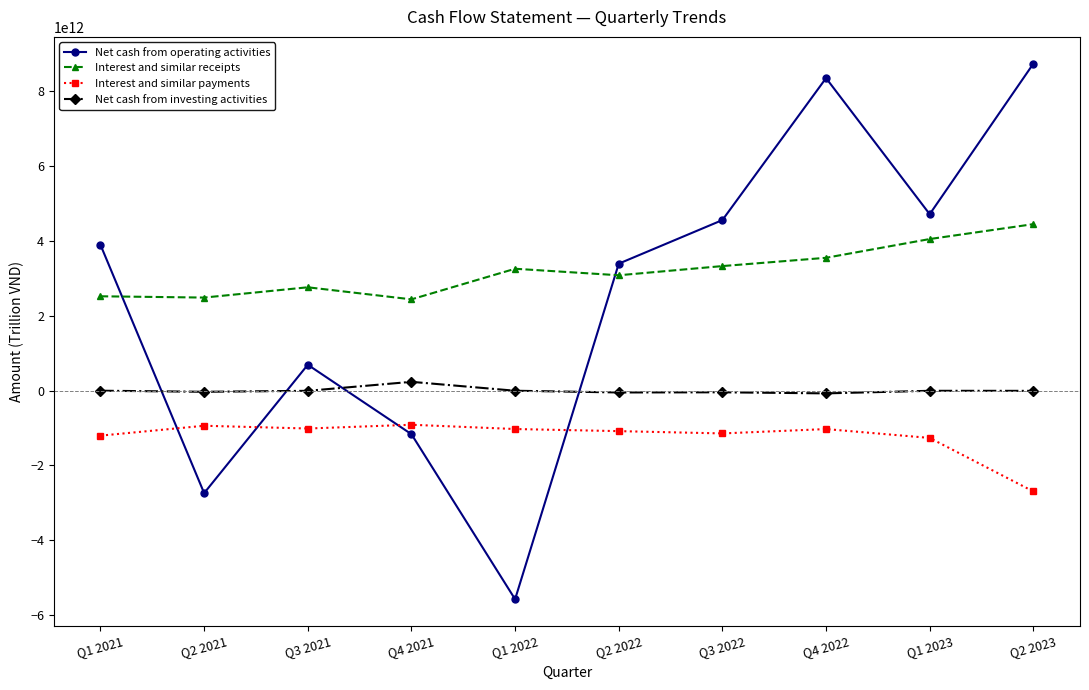

The Net cash from investing activities series shows -3562000000 at Q1 2022. True or false?

True